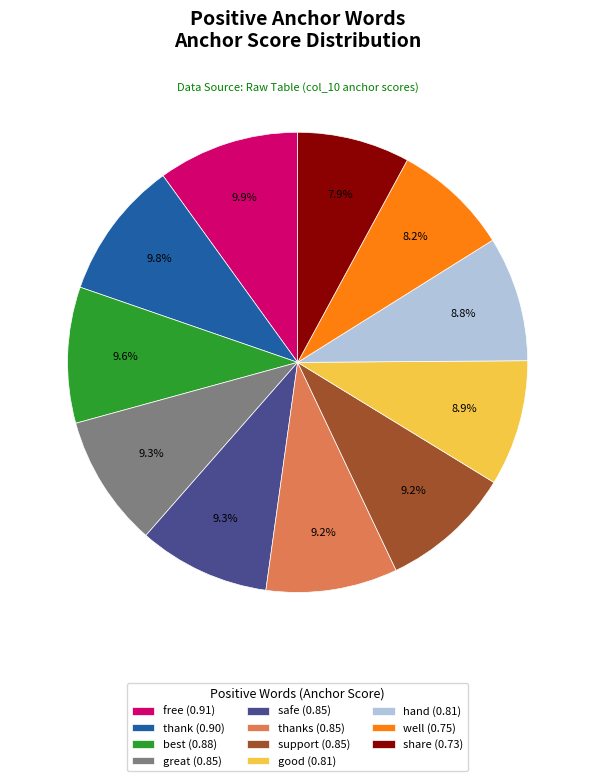

Does well (0.75) represent more than half of the total?

No